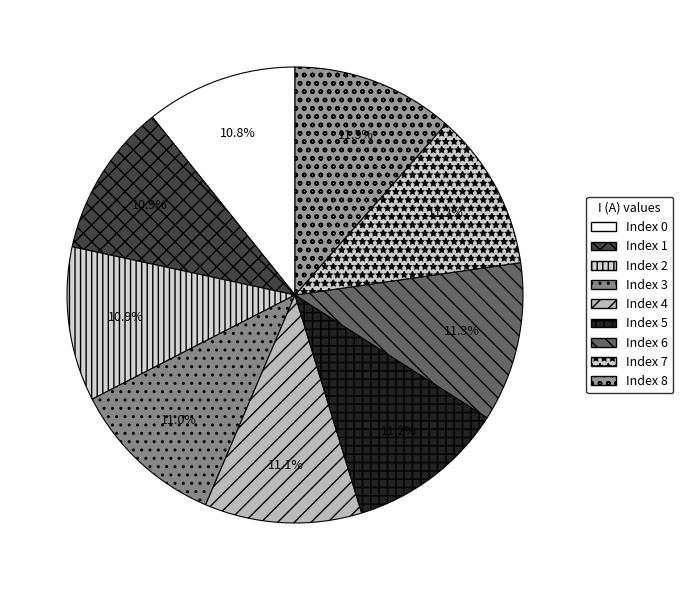

What is the largest slice in the pie chart?

8